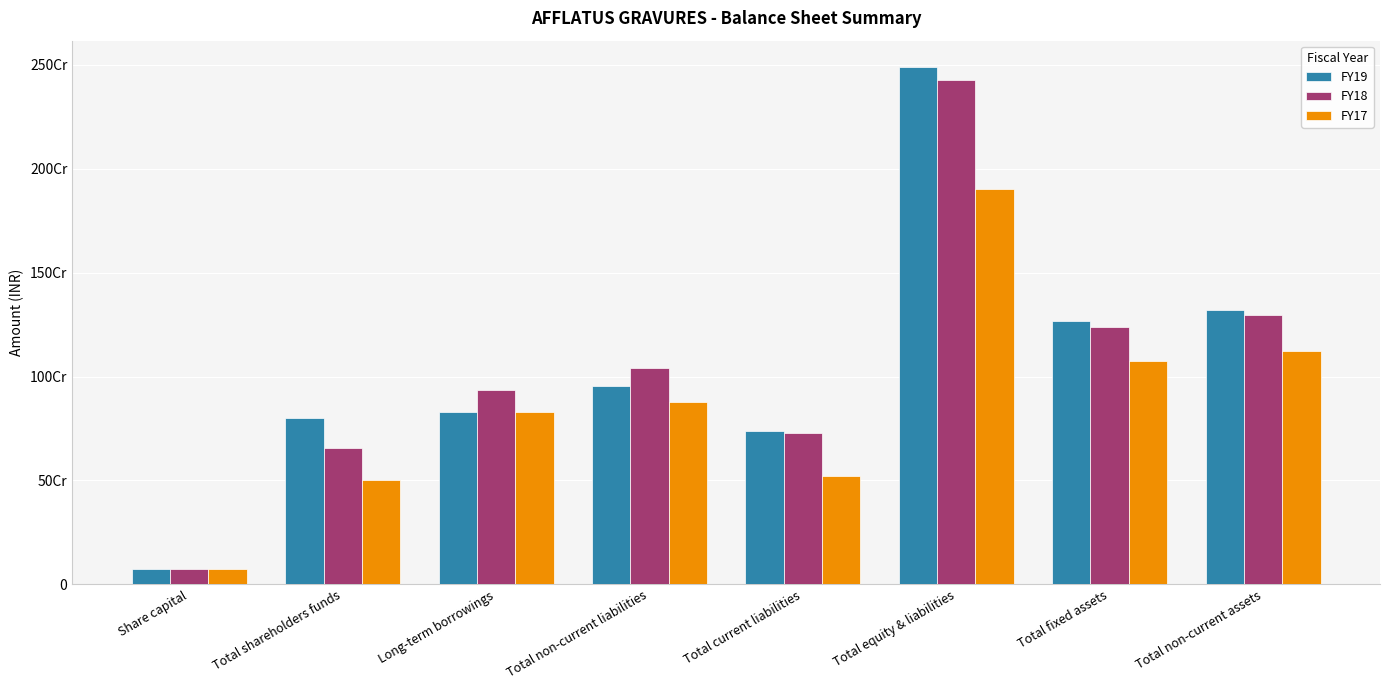

Reading left to right, transcribe all the data shown in this chart.

FY19: Share capital=74700000	Total shareholders funds=798945122	Long-term borrowings=828425479	Total non-current liabilities=953573914	Total current liabilities=738333814	Total equity & liabilities=2490852850	Total fixed assets=1266830120	Total non-current assets=1318340716
FY18: Share capital=74700000	Total shareholders funds=655837781	Long-term borrowings=936693269	Total non-current liabilities=1041798419	Total current liabilities=727802224	Total equity & liabilities=2425438424	Total fixed assets=1236311303	Total non-current assets=1295166925
FY17: Share capital=74700000	Total shareholders funds=502055161	Long-term borrowings=831668714	Total non-current liabilities=878500066	Total current liabilities=520684571	Total equity & liabilities=1901239798	Total fixed assets=1073347568	Total non-current assets=1122157874